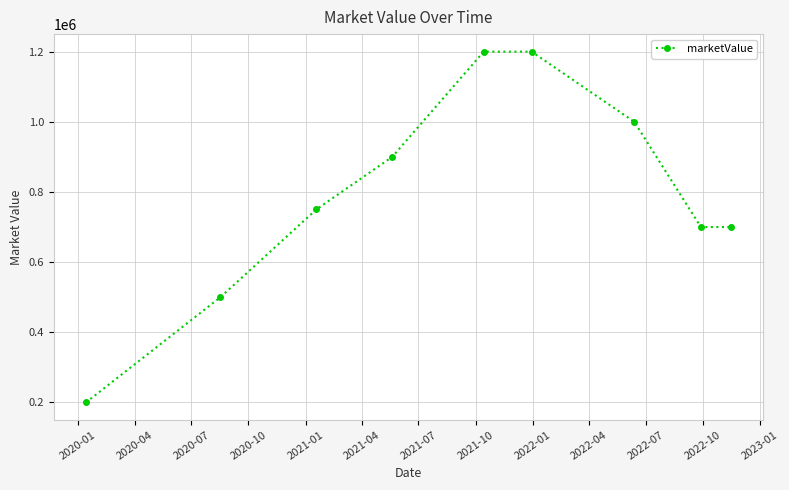

What is the average value?

794444